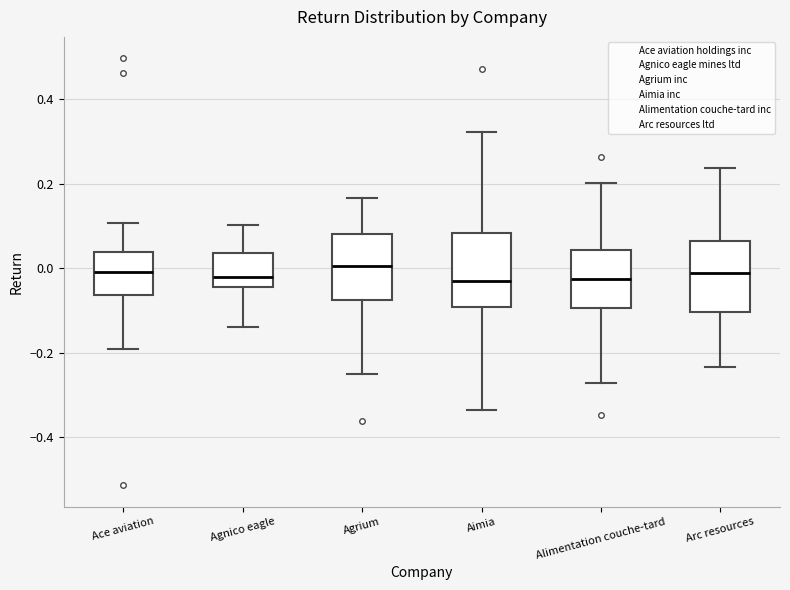

Reading left to right, transcribe this box plot: for each box, give where its median line is, the range the box spans, and where its two whiskers end, as read against the y-axis. The values are not printed on the chart, so give them approximately, as read against the axis.

Ace aviation: median 0.00, box -0.06 to 0.04, whiskers -0.20 to 0.10
Agnico eagle: median -0.02, box -0.04 to 0.04, whiskers -0.14 to 0.10
Agrium: median 0.00, box -0.08 to 0.08, whiskers -0.26 to 0.16
Aimia: median -0.04, box -0.10 to 0.08, whiskers -0.34 to 0.32
Alimentation couche-tard: median -0.02, box -0.10 to 0.04, whiskers -0.28 to 0.20
Arc resources: median -0.02, box -0.10 to 0.06, whiskers -0.24 to 0.24